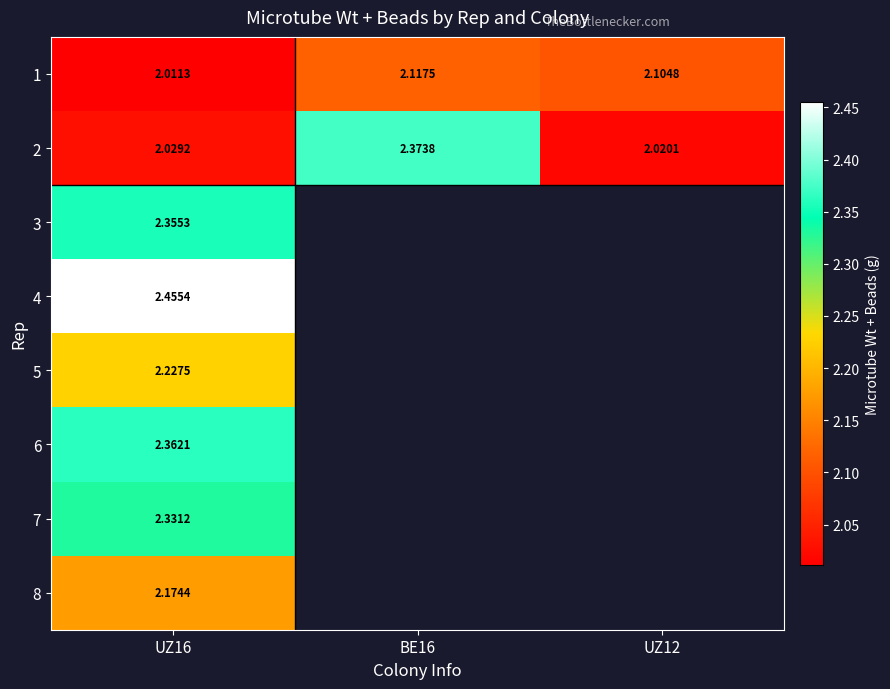

Rank the series by their maximum value, from highest to lowest.

4, 2, 6, 3, 7, 5, 8, 1